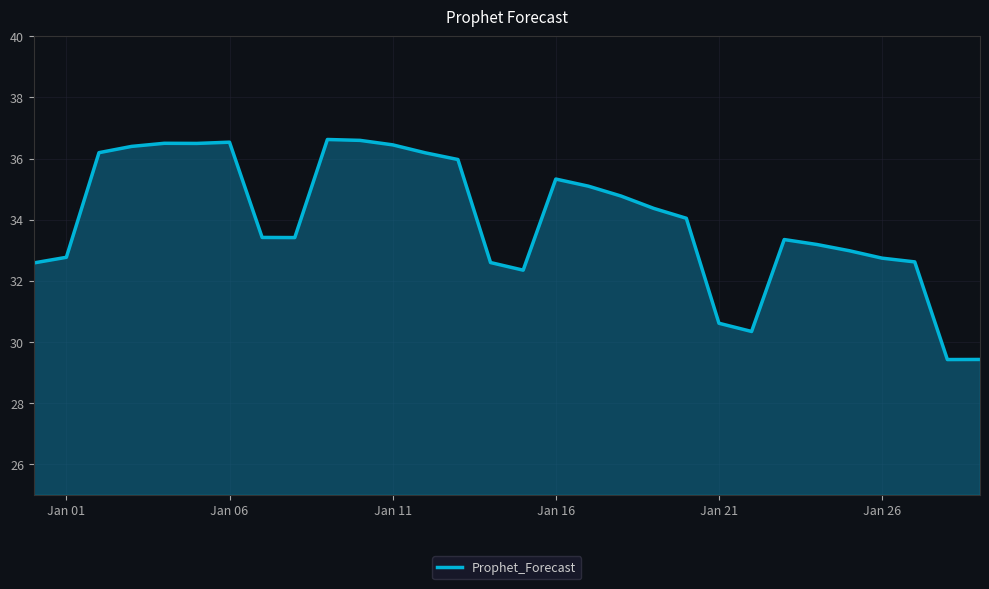

What is the maximum value shown in the chart?

36.6